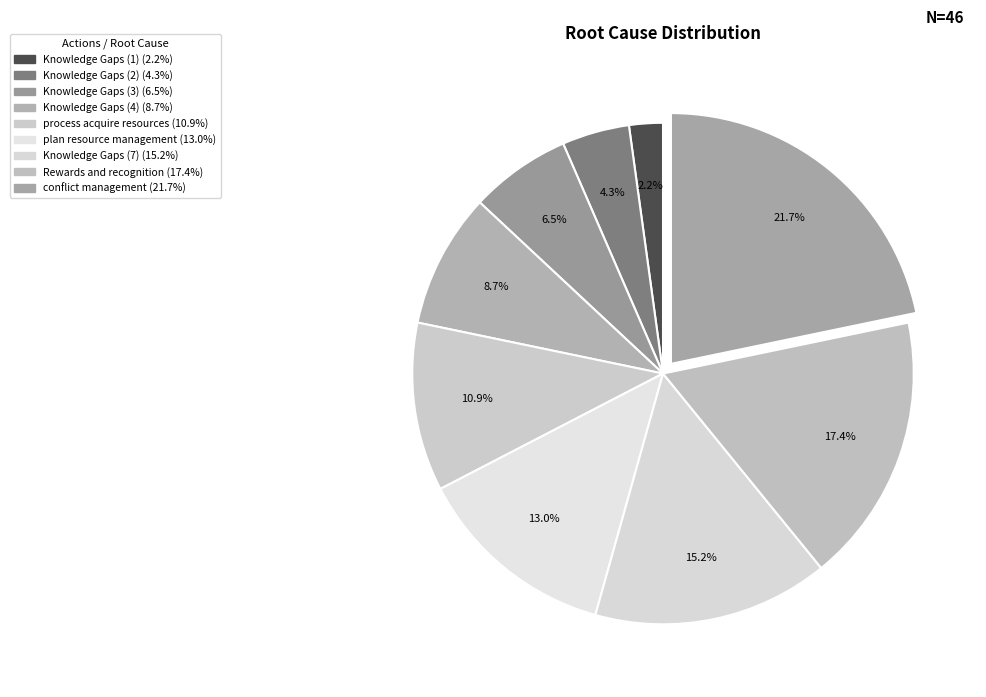

To the nearest percent, what is the difference between the largest and smallest slice percentages?

20%